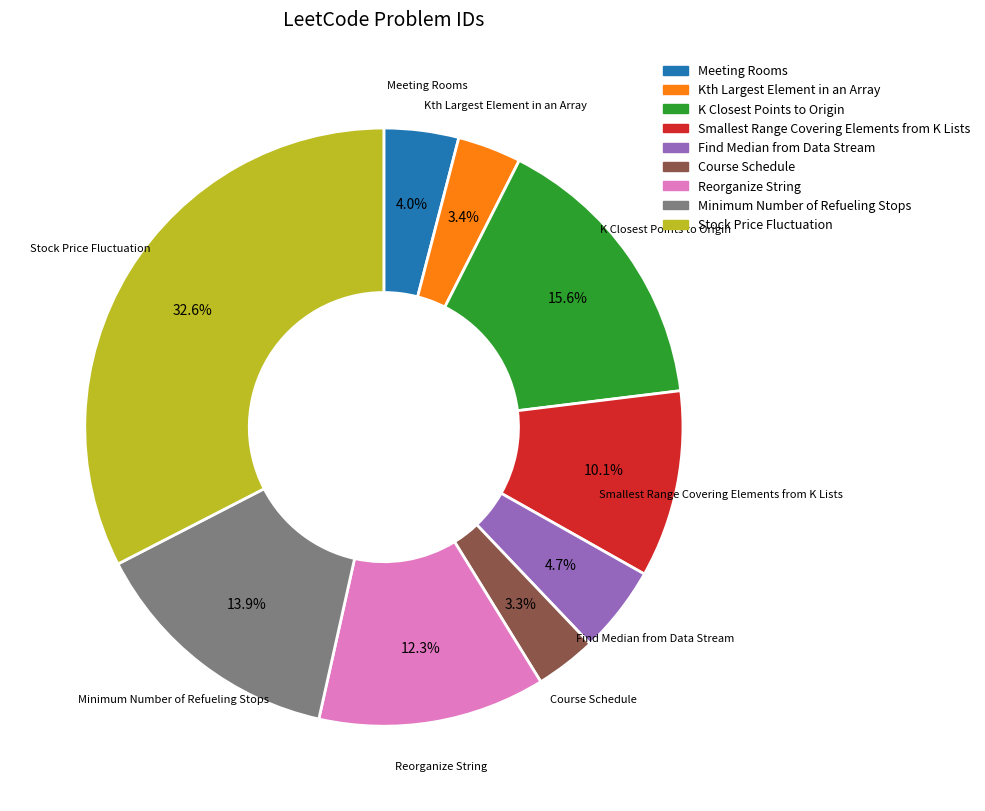

To the nearest percent, what is the difference between the largest and smallest slice percentages?

29%